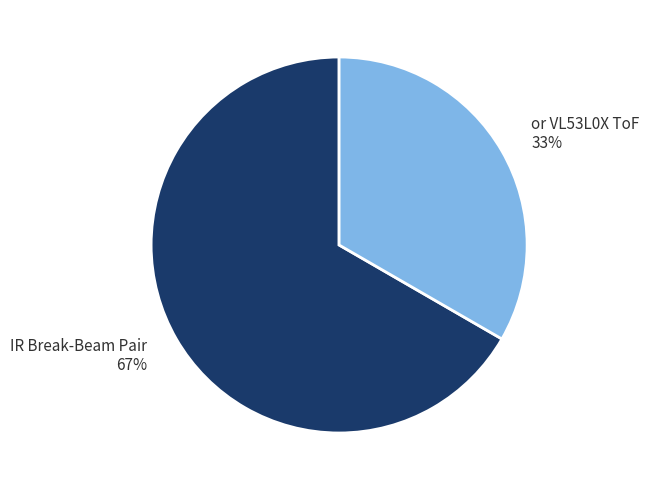

Approximately how many times larger is the value at IR Break-Beam Pair compared to or VL53L0X ToF?

2.0